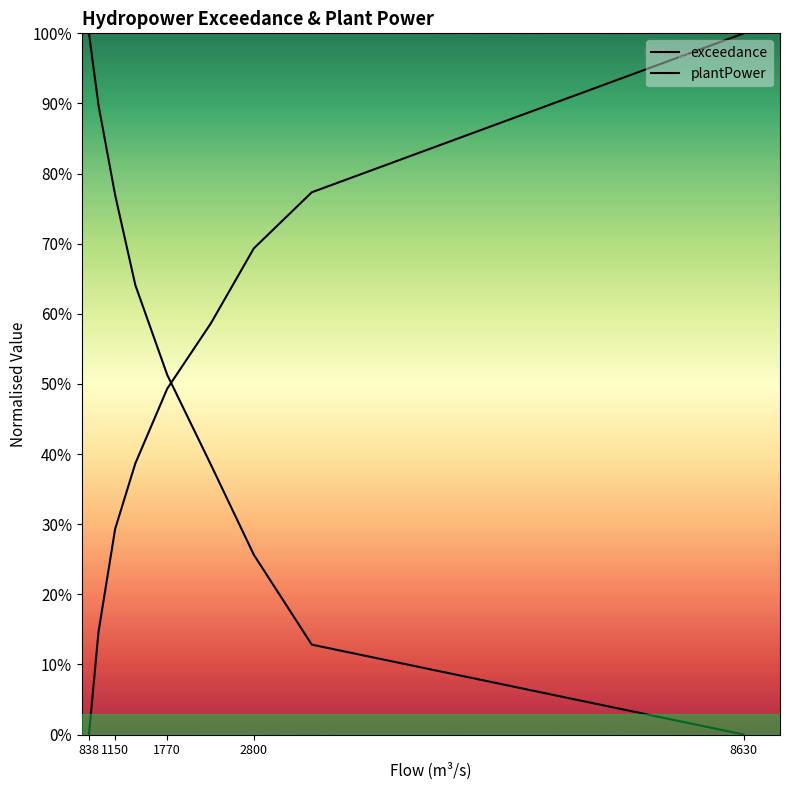

Does the chart have visible grid lines?

No